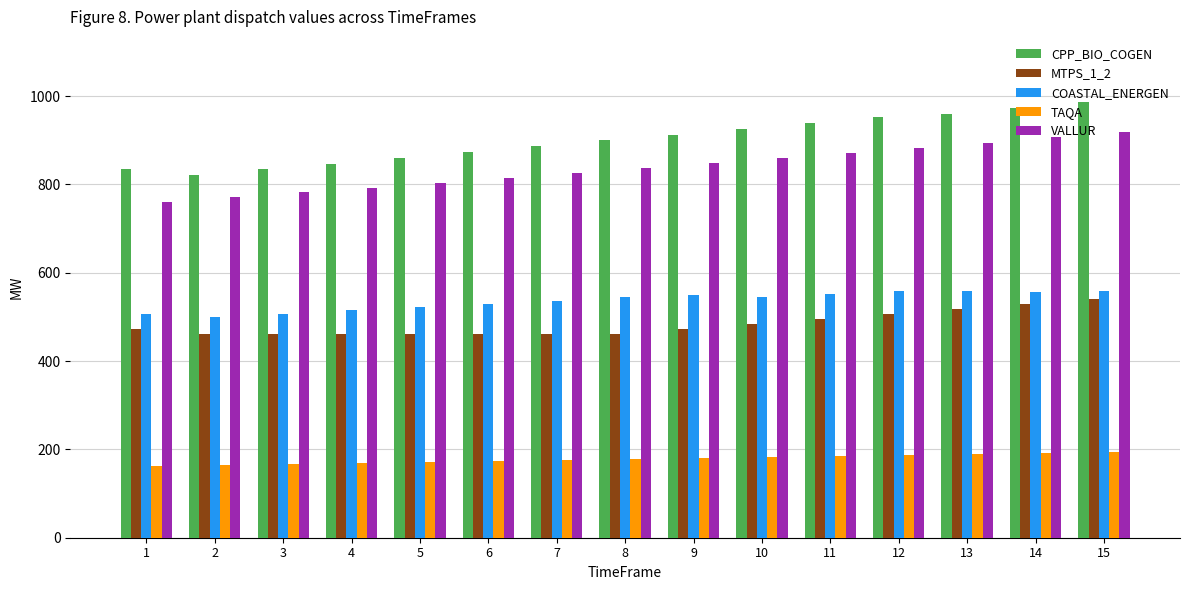

List the series in order of their peak value, lowest first.

TAQA, MTPS_1_2, COASTAL_ENERGEN, VALLUR, CPP_BIO_COGEN